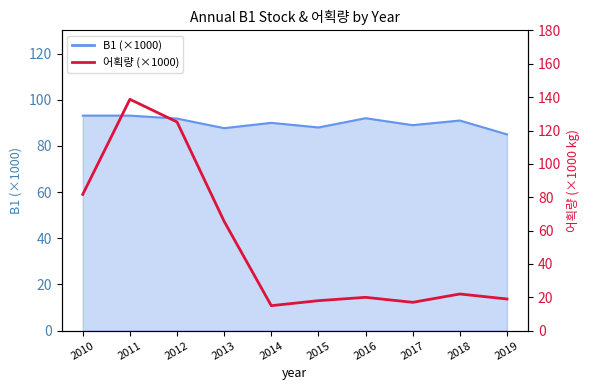

What is the maximum value shown in the chart?

138.7